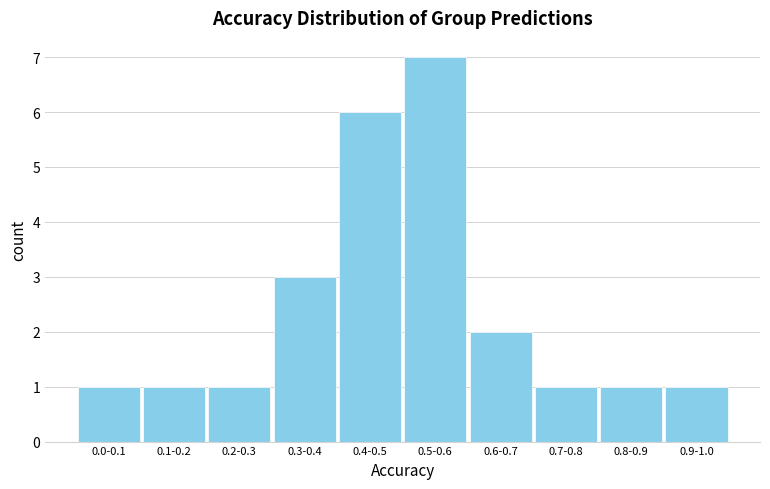

Reading left to right, extract all data points from this chart.

0.0-0.1=1	0.1-0.2=1	0.2-0.3=1	0.3-0.4=3	0.4-0.5=6	0.5-0.6=7	0.6-0.7=2	0.7-0.8=1	0.8-0.9=1	0.9-1.0=1